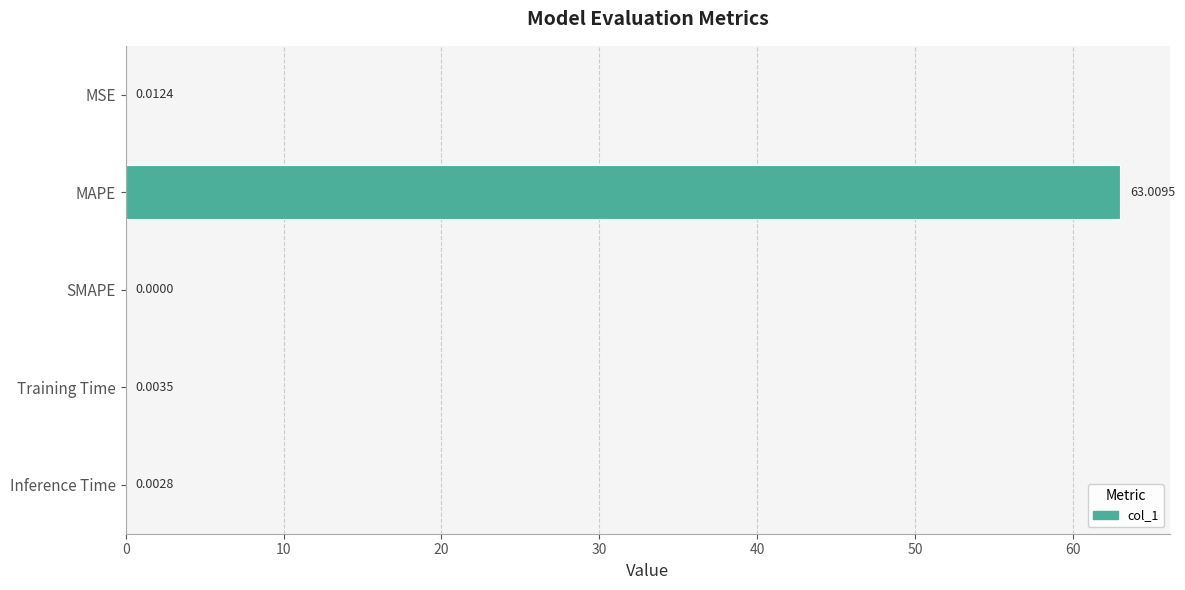

At which category does the chart reach its peak across all series?

MAPE